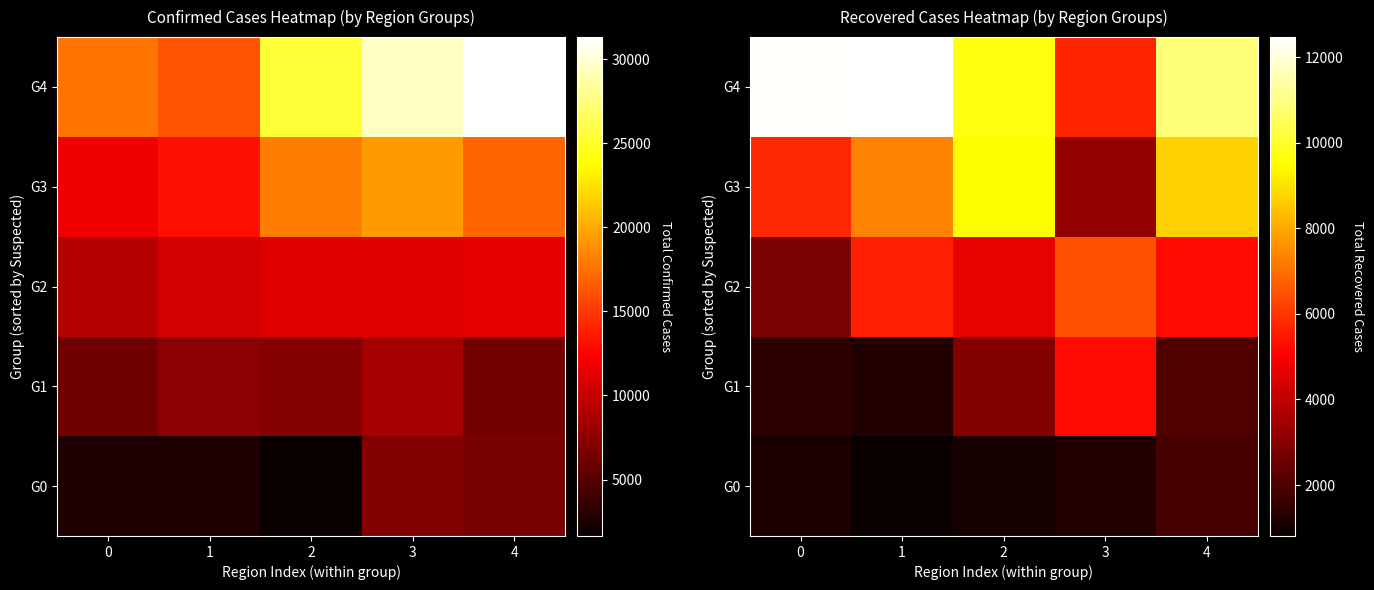

The value of G2 at 0 is 1206. True or false?

False